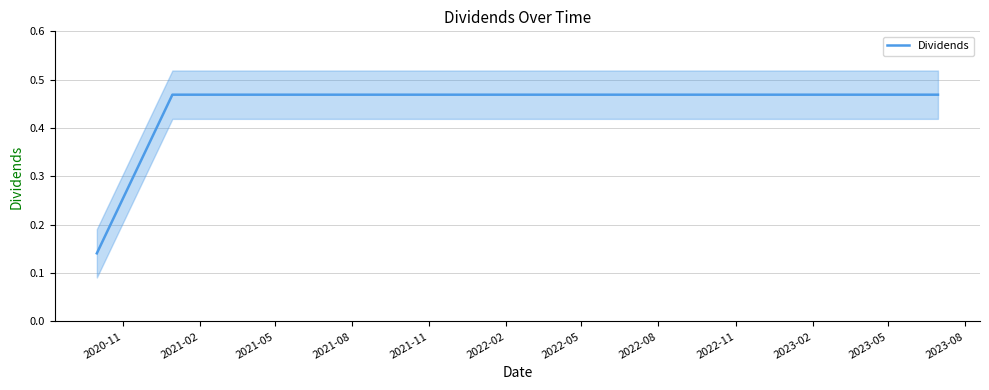

Between 2023-08 and 2021-02, which is larger?

2023-08